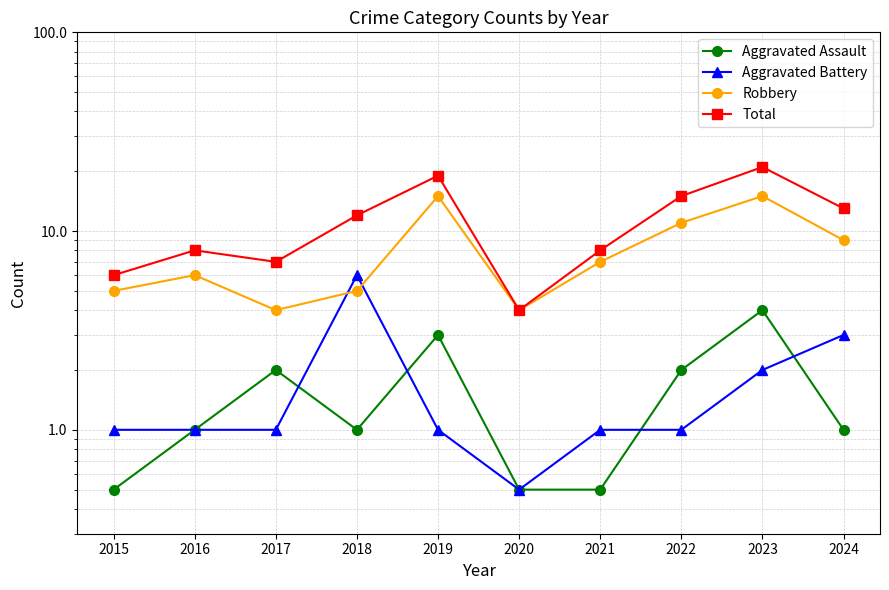

The Robbery series shows 7.0 at 2021. True or false?

True